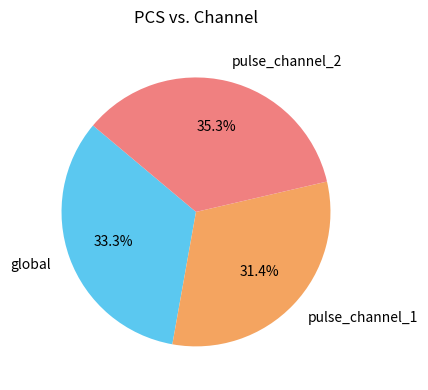

To the nearest percent, what percentage of the pie is pulse_channel_1?

31%